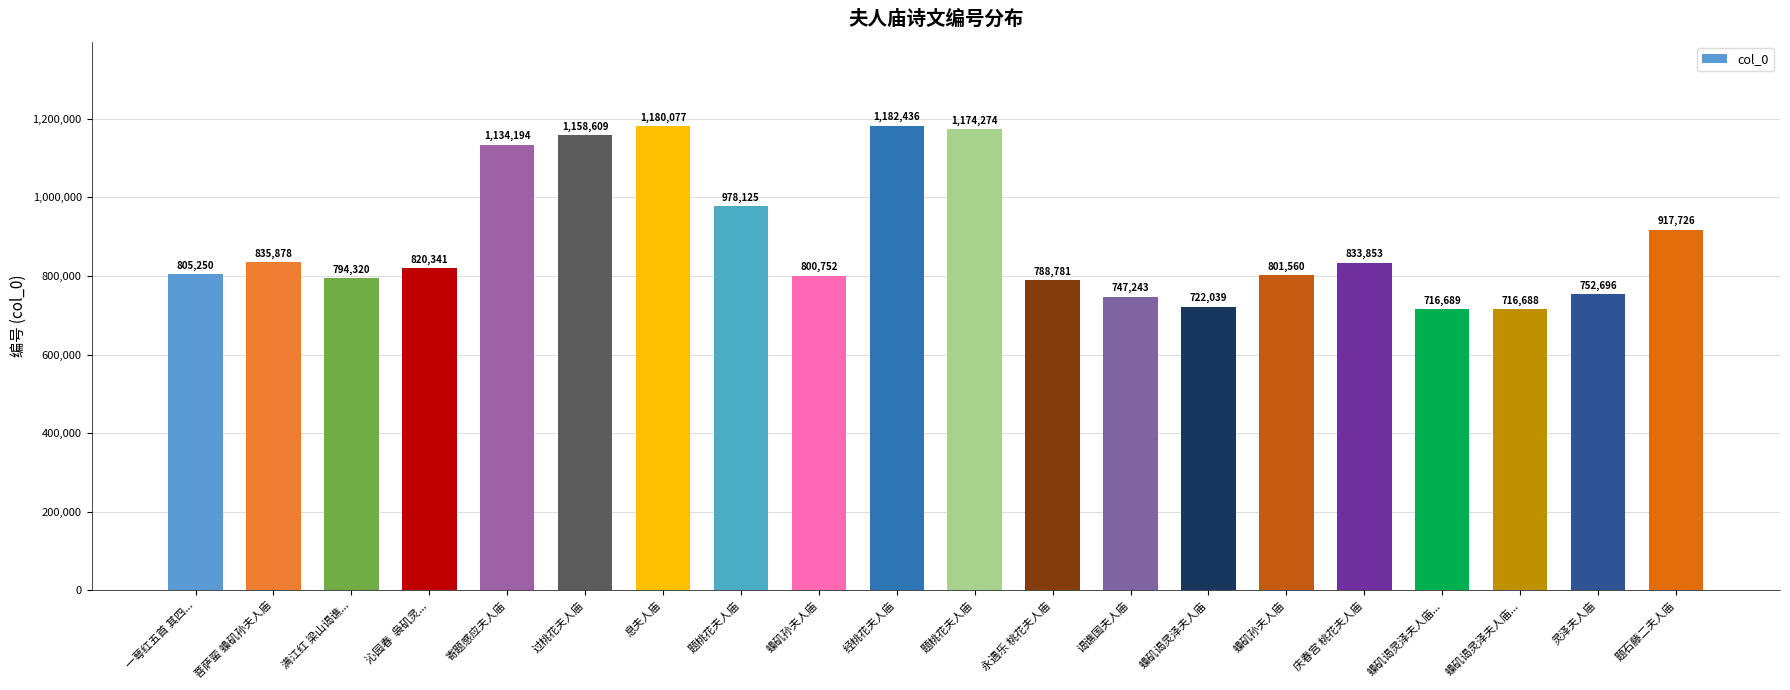

Between 灵泽夫人庙 and 题桃花夫人庙, which is larger?

题桃花夫人庙